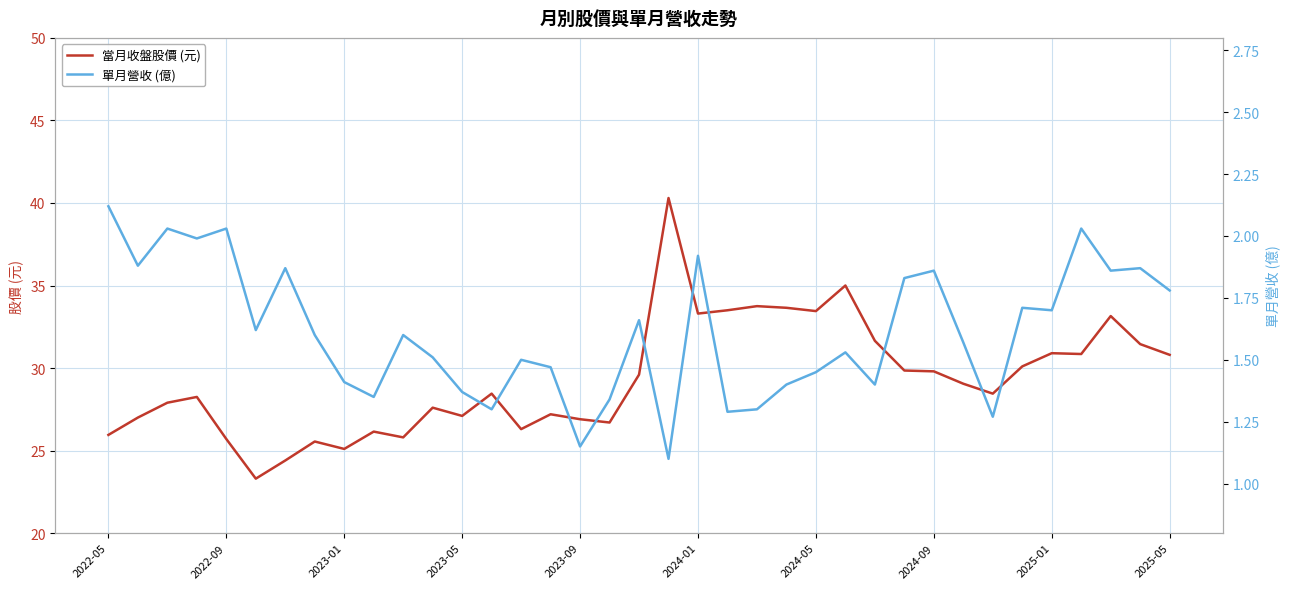

Is it true that 當月收盤股價 (元) equals 40.0 at 2022-05?

False